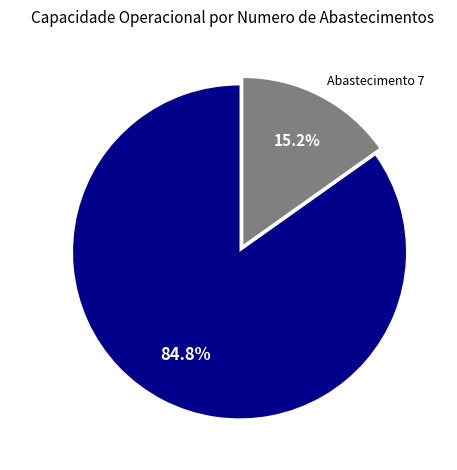

Does any single category account for the majority?

Yes